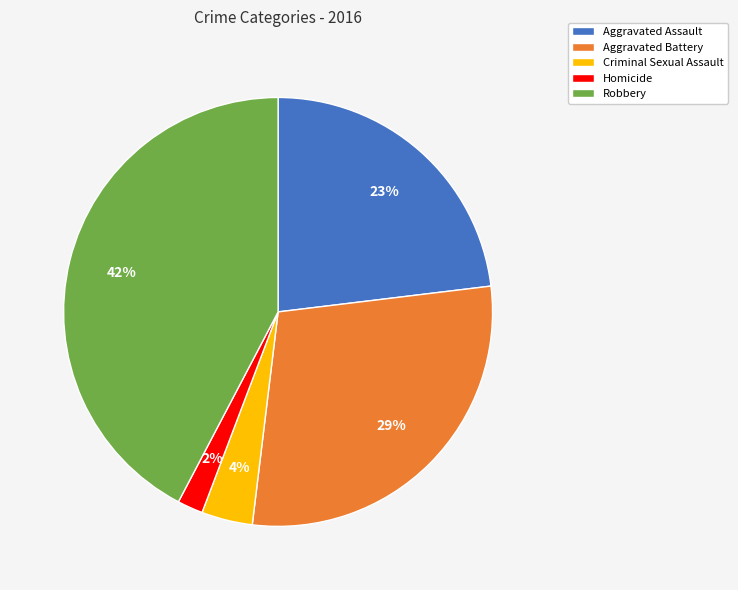

Do Criminal Sexual Assault and Aggravated Assault together represent more than half of the pie?

No